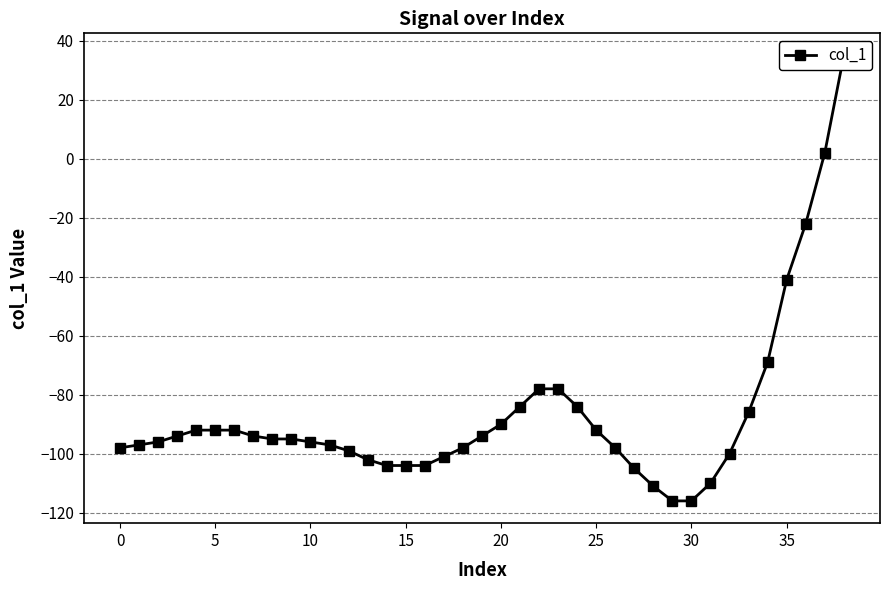

Is it true that the value at 23 is -78?

True